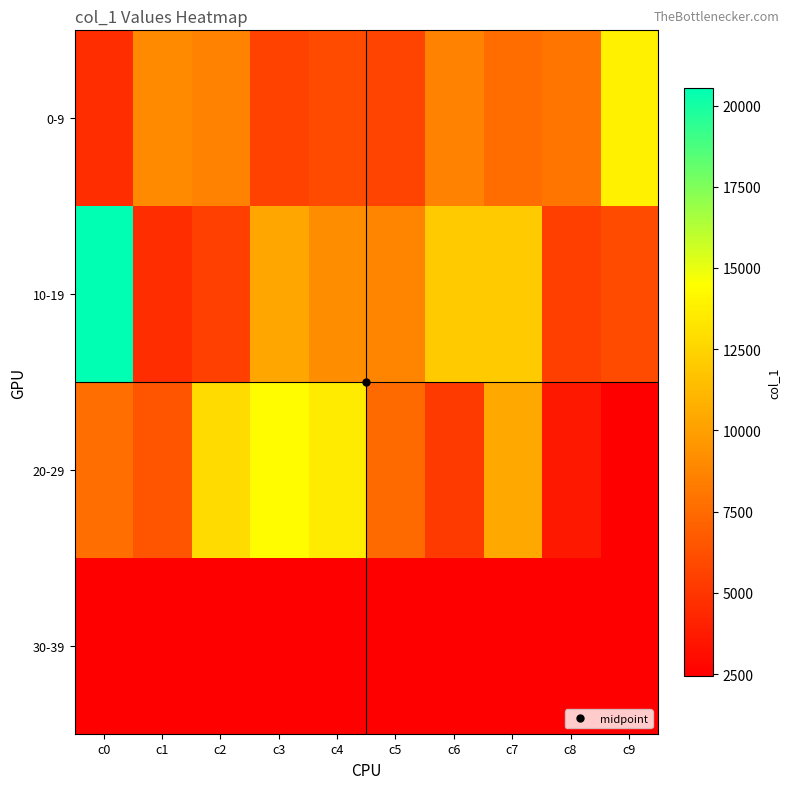

What is the minimum value shown in the chart?

2448